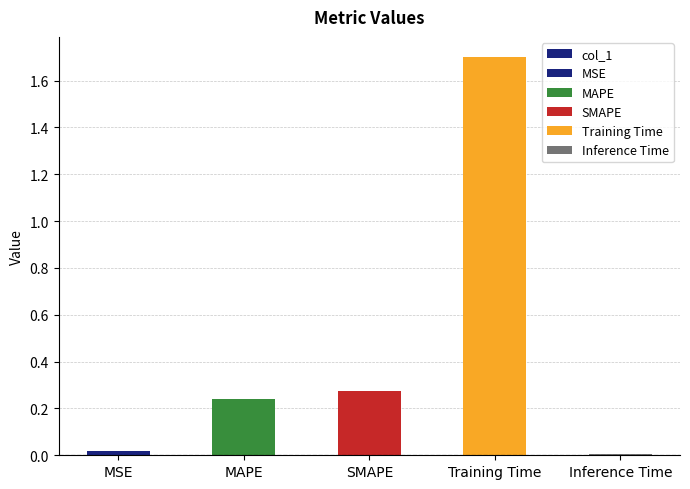

List the labels in order of value, smallest first.

Inference Time, MSE, MAPE, SMAPE, Training Time